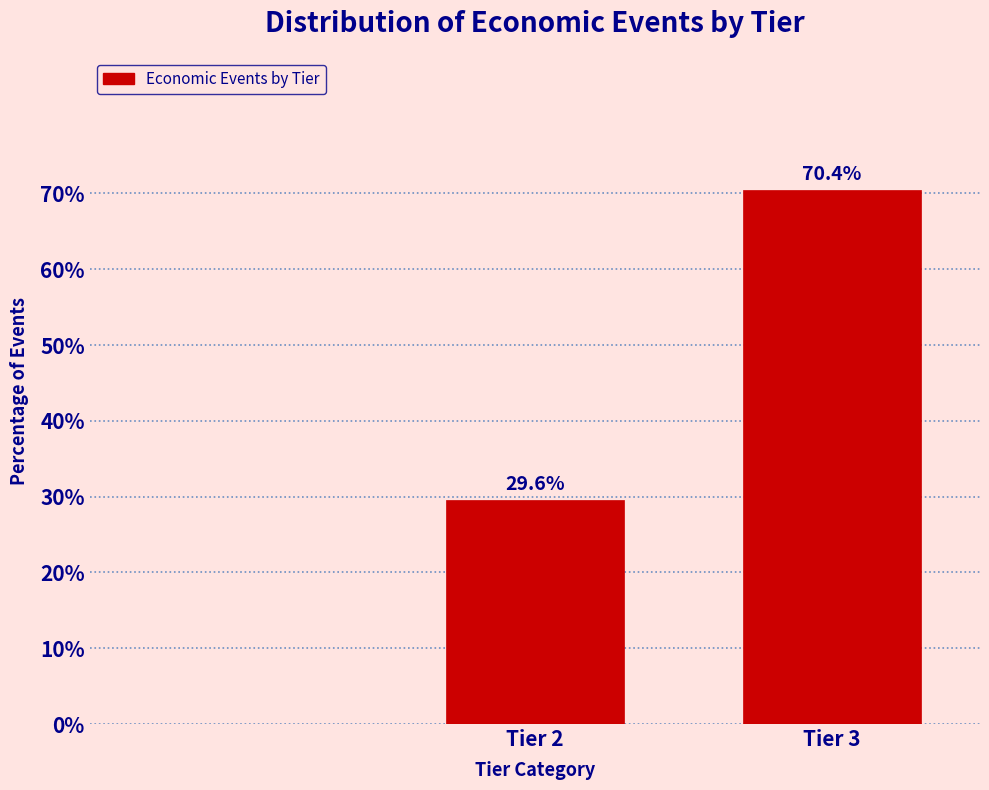

Reading left to right, transcribe all the data shown in this chart.

29.6	70.4